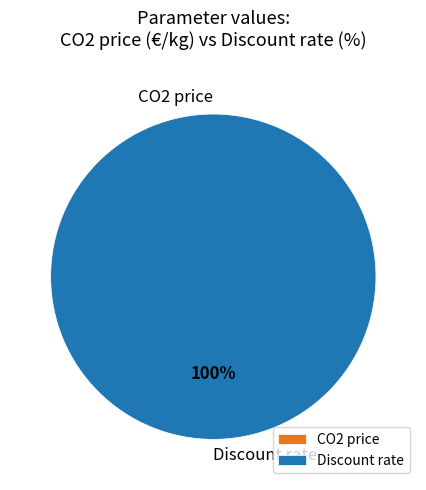

To the nearest percent, what is the average slice percentage?

50%